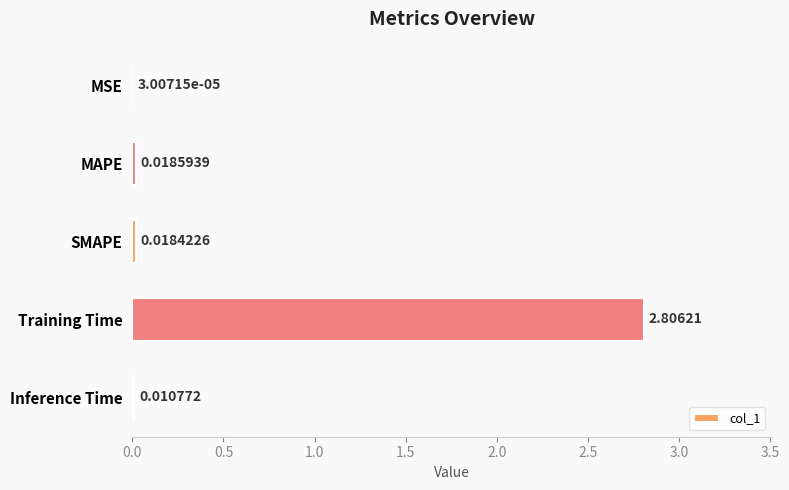

Between SMAPE and Training Time, which is larger?

Training Time